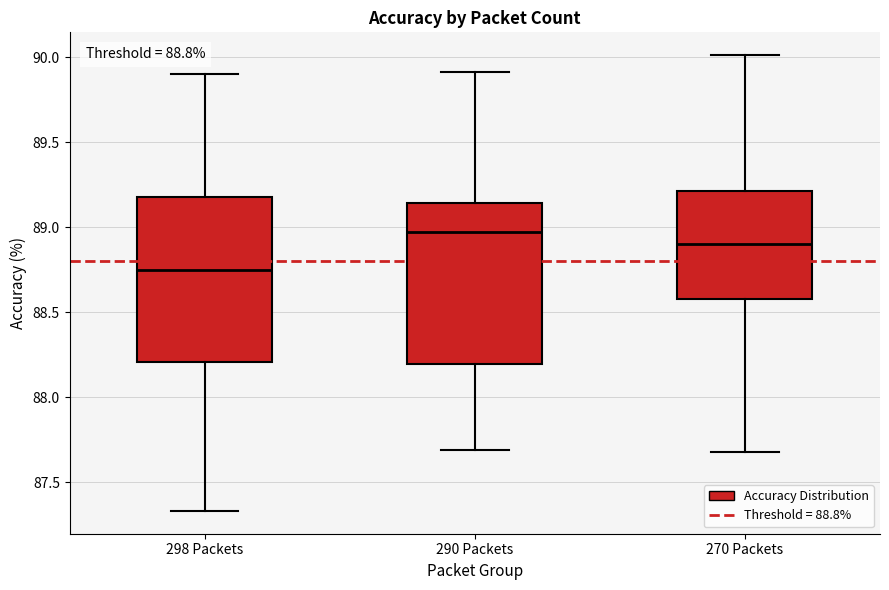

Which box has the highest median line?

290 Packets